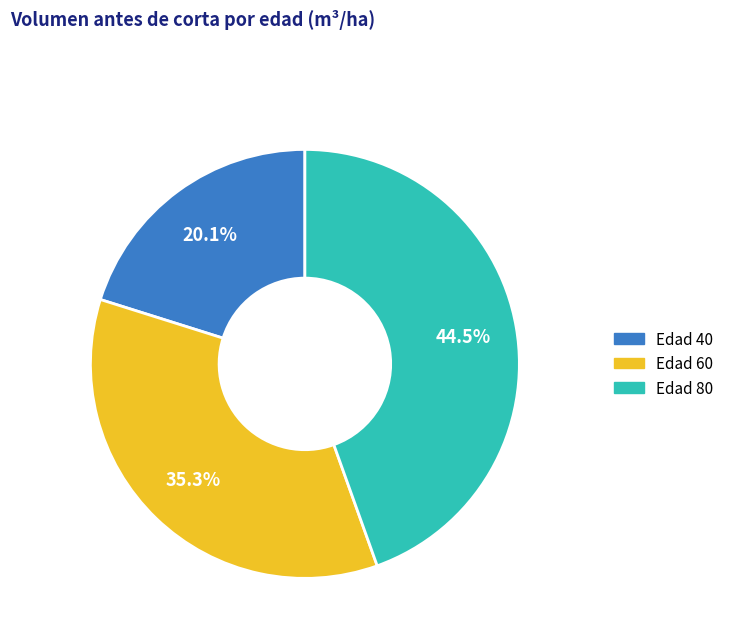

Is there a majority slice in this chart?

No